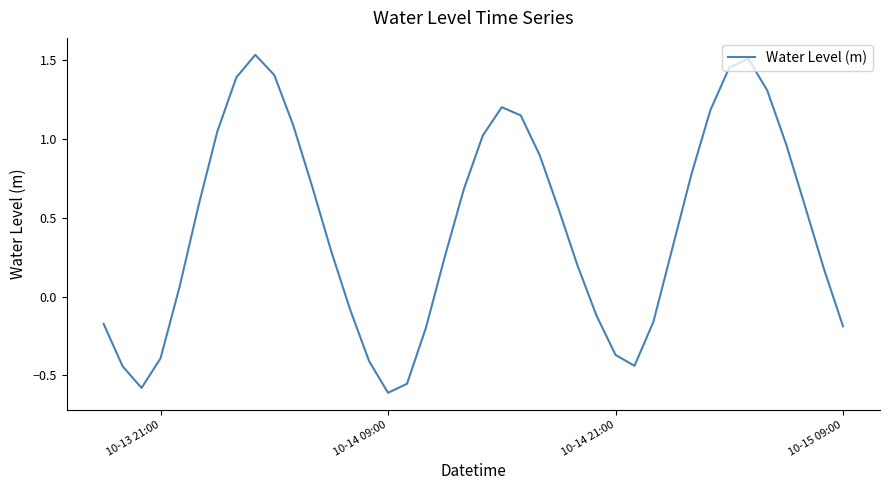

The value at 10-14 21:00 is -0.6. True or false?

False